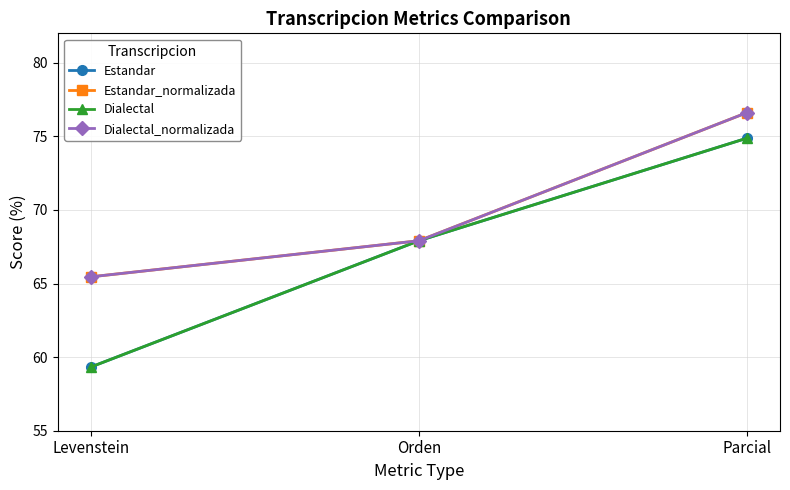

What is the highest value of the Dialectal series?

74.9